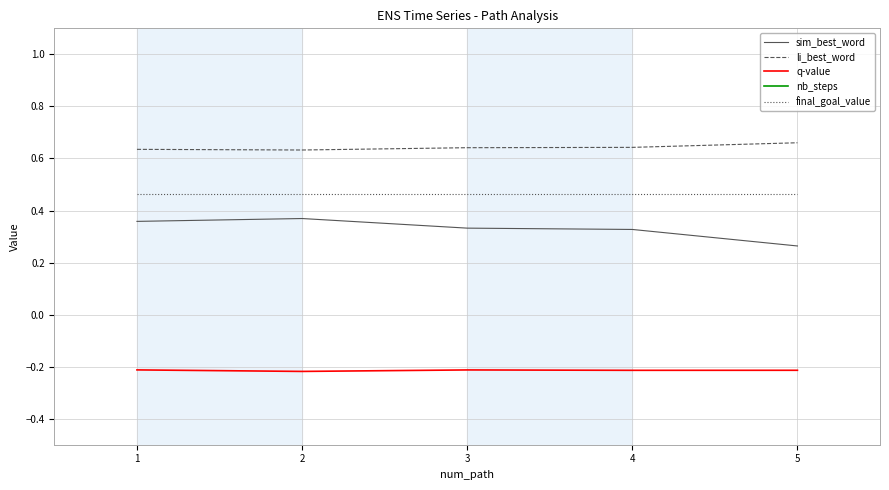

The li_best_word series shows 0.6 at 4. True or false?

True